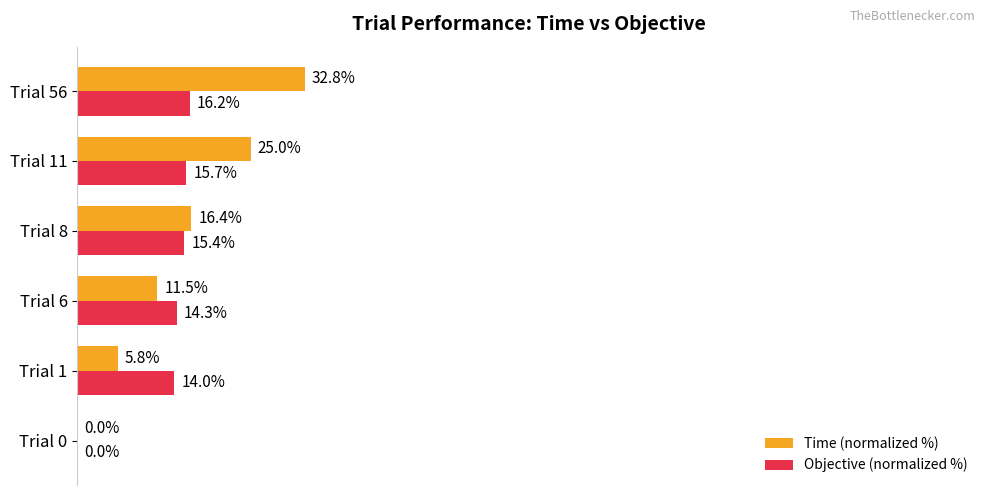

At which label is Objective (normalized %) closest to 8?

Trial 1